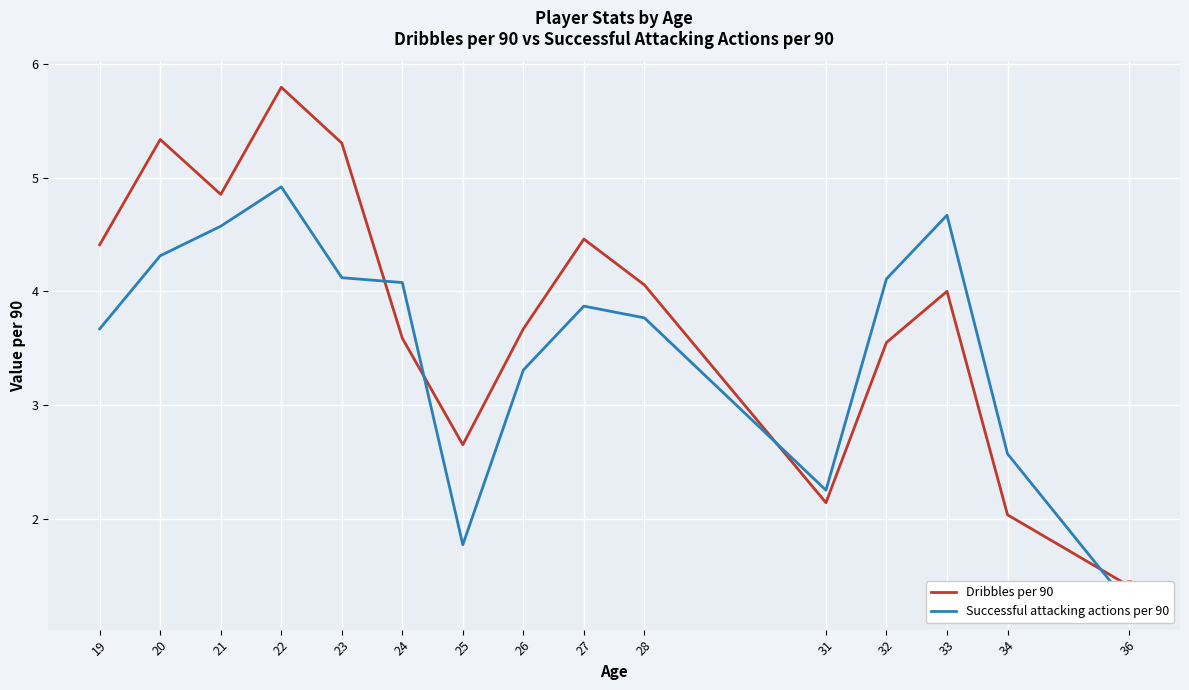

At which label does Dribbles per 90 first exceed 4?

19